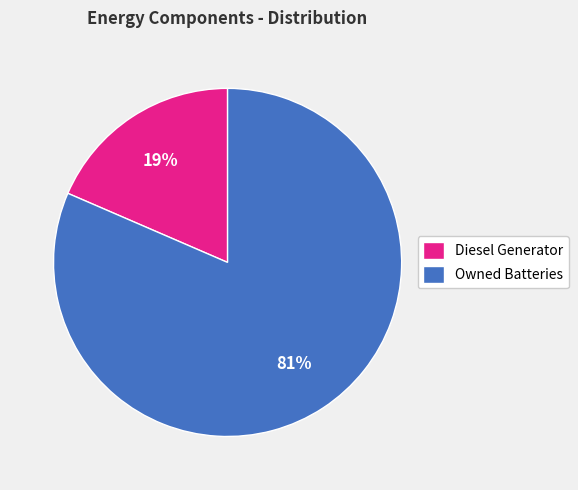

Do Diesel Generator and Owned Batteries together represent more than half of the pie?

Yes